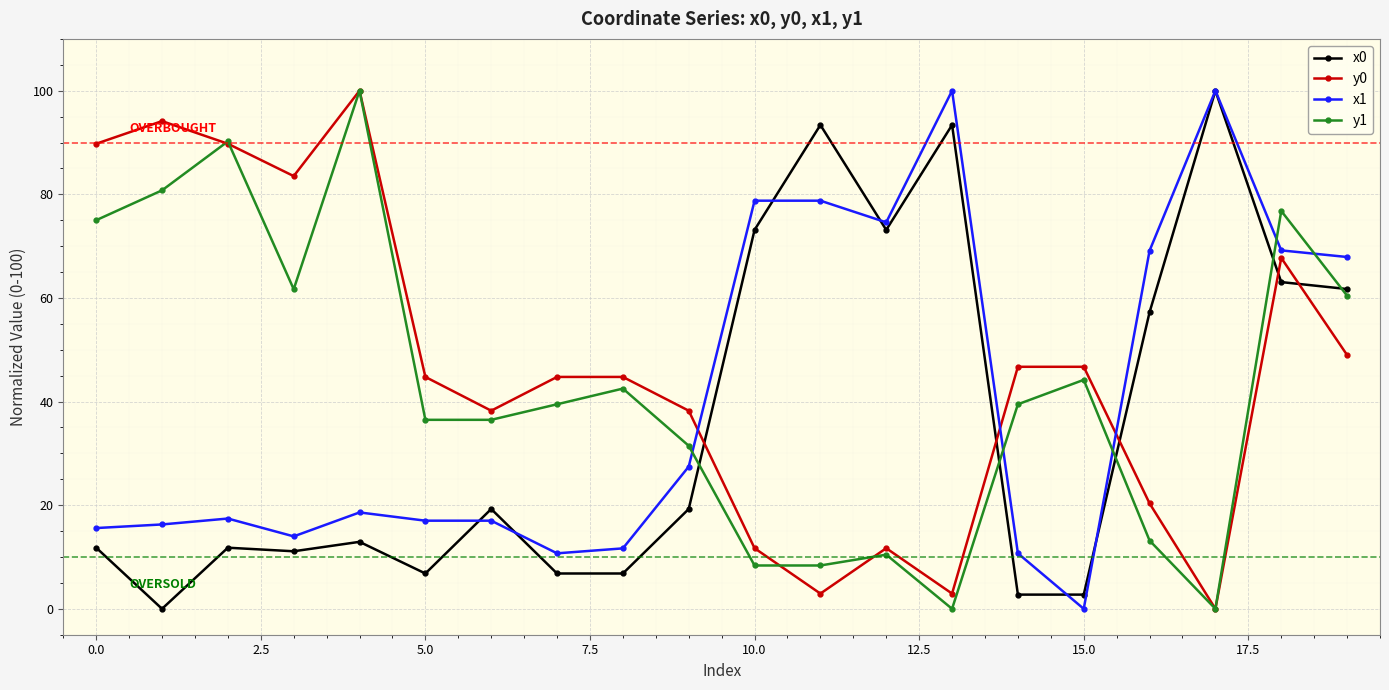

What is the value of the y1 point at the 3rd from the left?

90.2